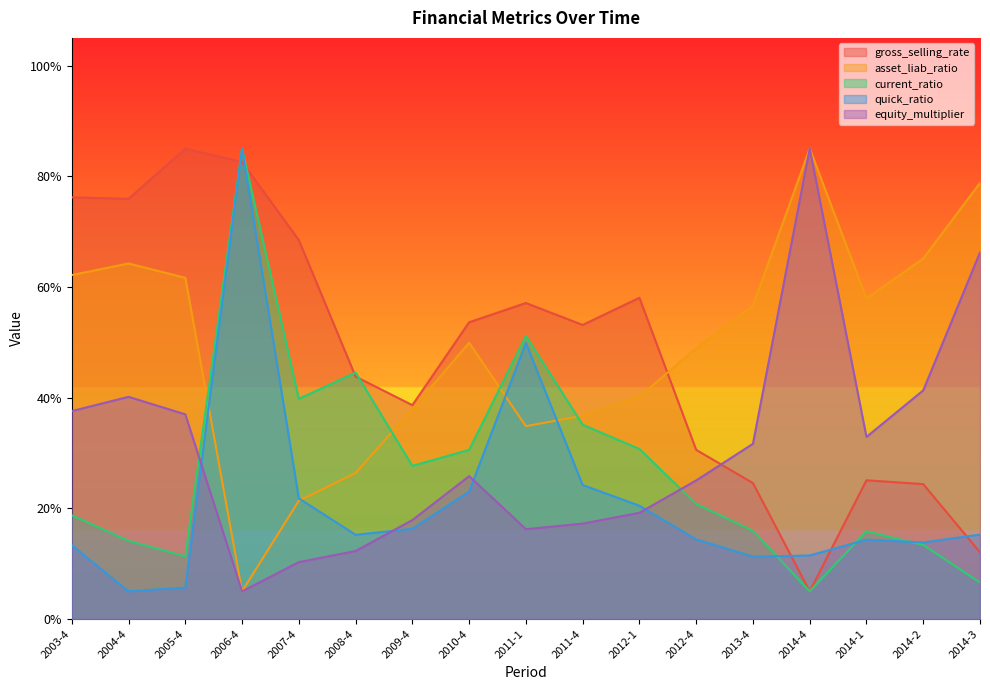

How many times do current_ratio and quick_ratio cross each other?

3